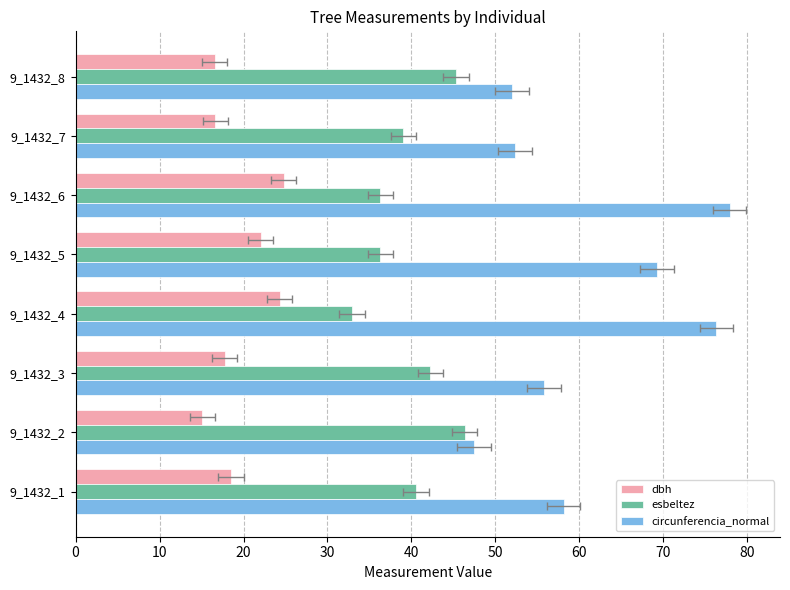

Rank the series at 9_1432_5 from lowest to highest value.

dbh, esbeltez, circunferencia_normal